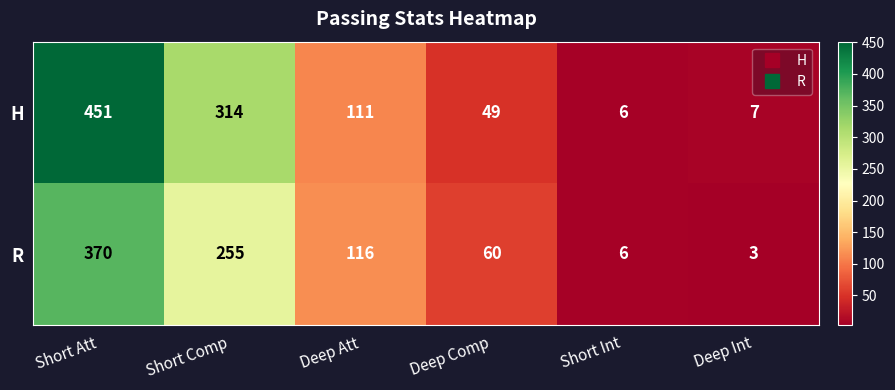

Which series changed the most between Deep Att and Deep Comp?

H